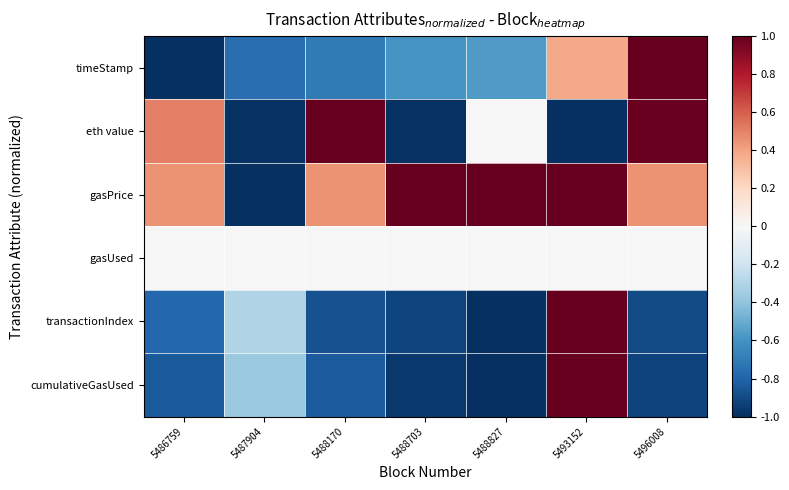

Between 5496008 and 5488170, which is larger?

5496008